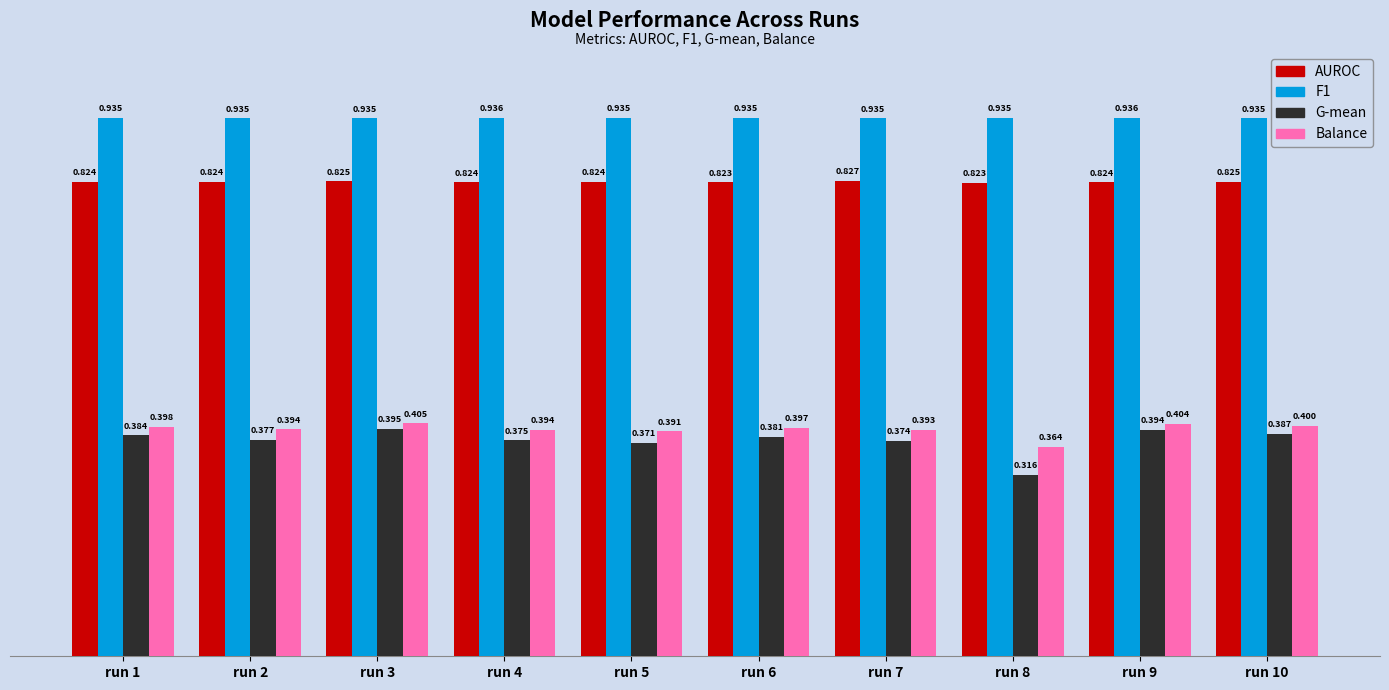

Is the value of F1 at run 7 greater than the value of G-mean at run 5?

Yes